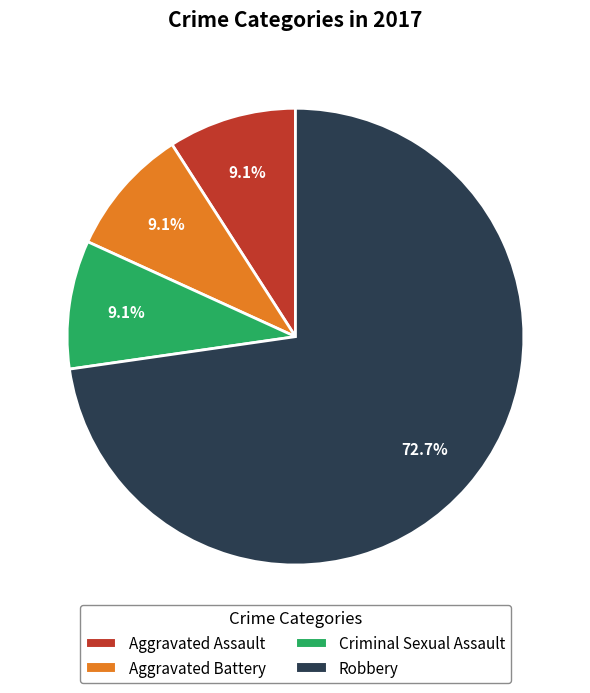

How many segments does this pie chart have?

4